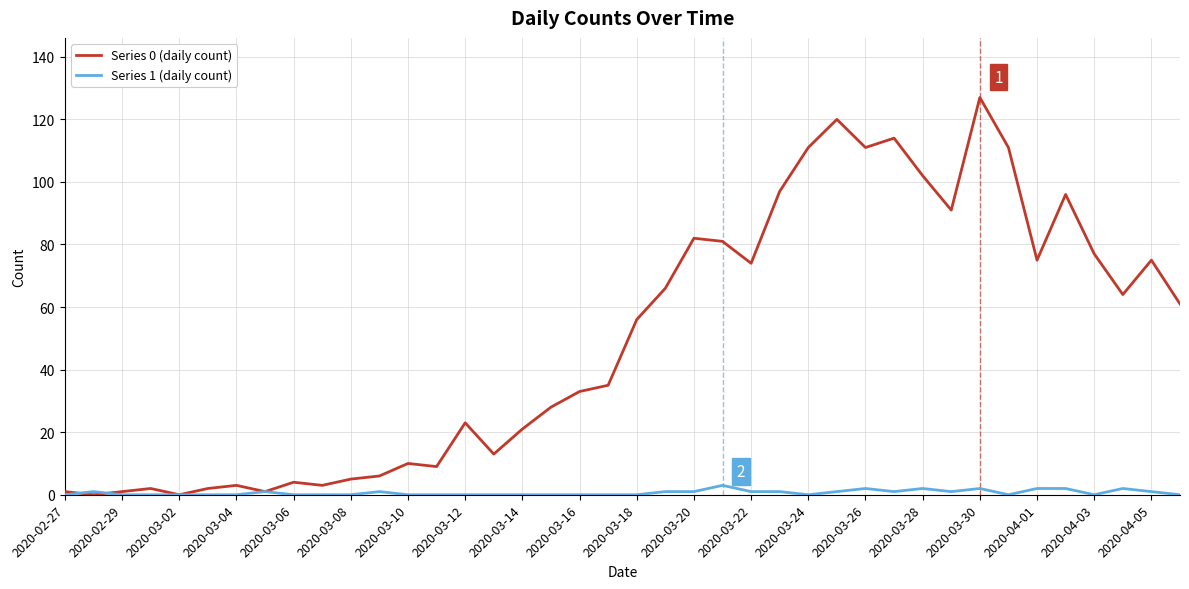

Which series has the largest range (max minus min)?

Series 0 (daily count)